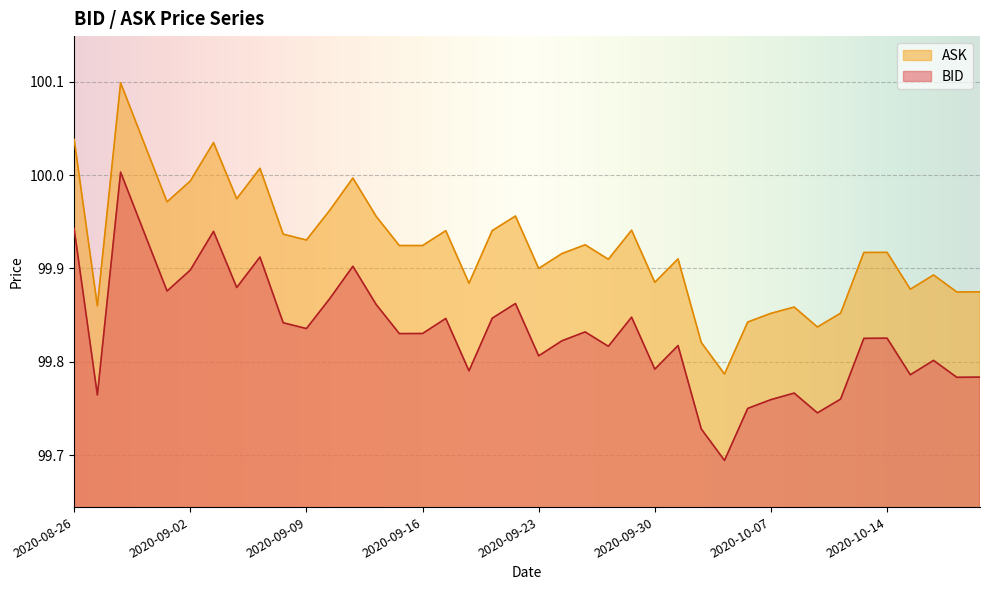

List the labels in order of ASK value, largest first.

2020-08-28, 2020-08-26, 2020-08-31, 2020-09-03, 2020-09-07, 2020-09-11, 2020-09-02, 2020-09-04, 2020-09-01, 2020-09-10, 2020-09-22, 2020-09-14, 2020-09-29, 2020-09-21, 2020-09-17, 2020-09-08, 2020-09-09, 2020-09-25, 2020-09-15, 2020-09-16, 2020-10-14, 2020-10-13, 2020-09-24, 2020-10-01, 2020-09-28, 2020-09-23, 2020-10-16, 2020-09-30, 2020-09-18, 2020-10-15, 2020-10-20, 2020-10-19, 2020-08-27, 2020-10-08, 2020-10-12, 2020-10-07, 2020-10-06, 2020-10-09, 2020-10-02, 2020-10-05